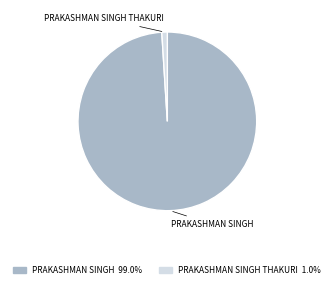

How many segments does this pie chart have?

2